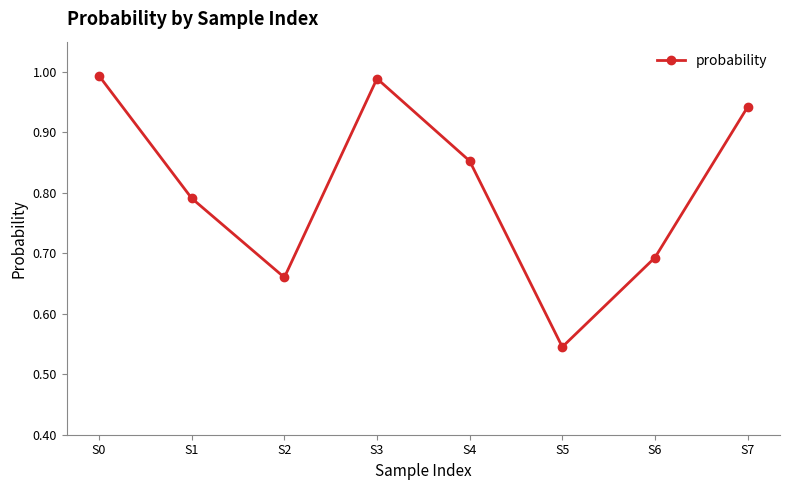

Where is the first local minimum?

S2